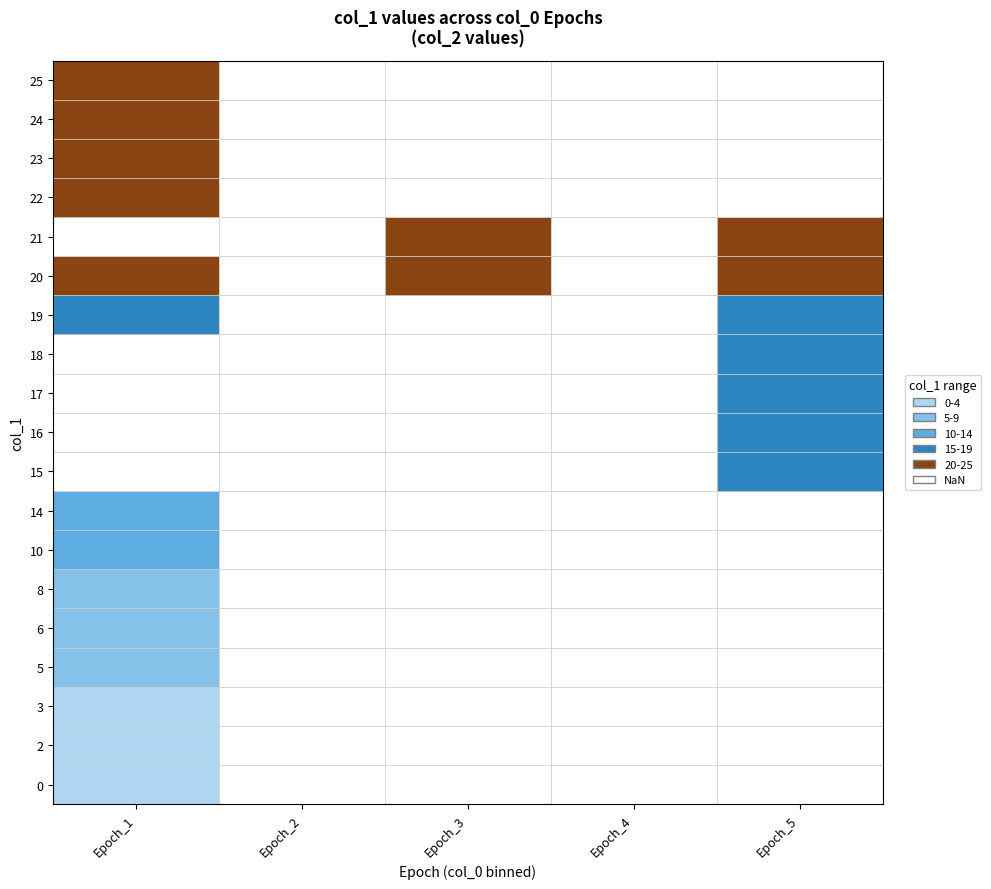

What is the average value of the col_1_values series?

14